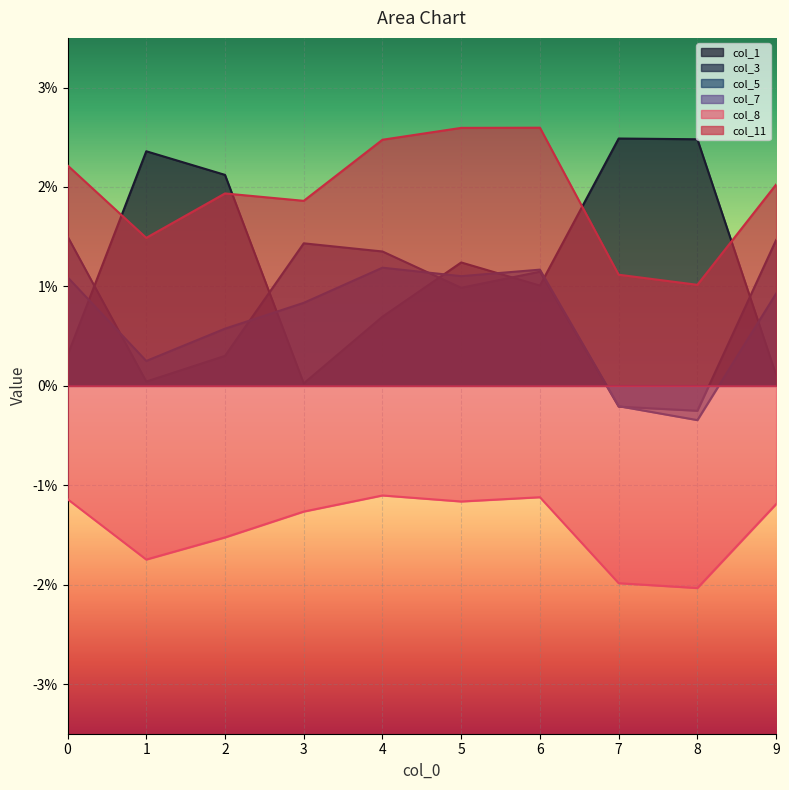

Which series has the largest total across all categories?

col_11